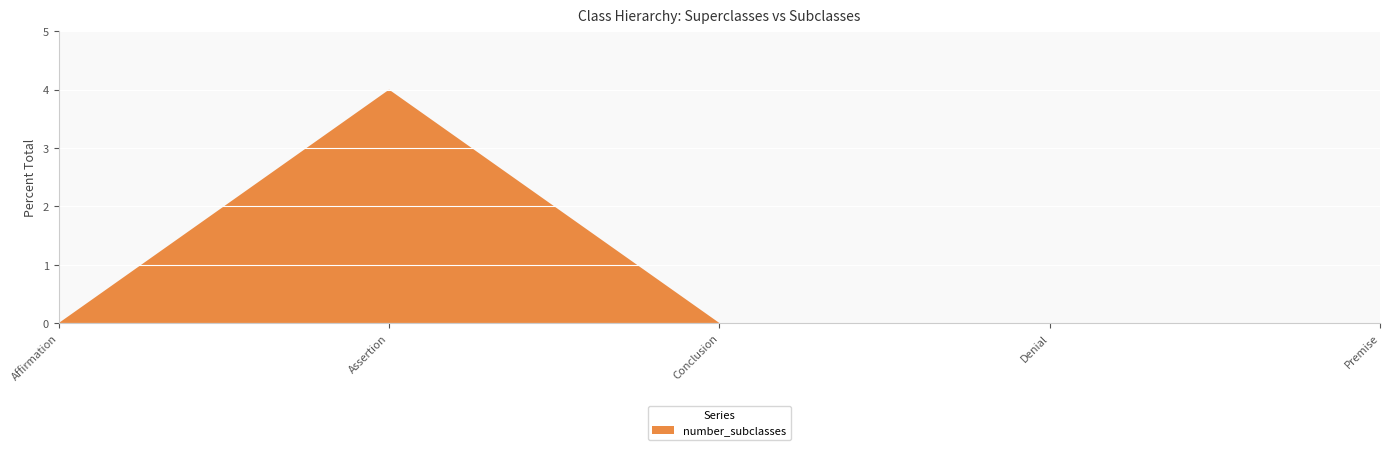

Reading left to right, transcribe all the data shown in this chart.

0	4	0	0	0